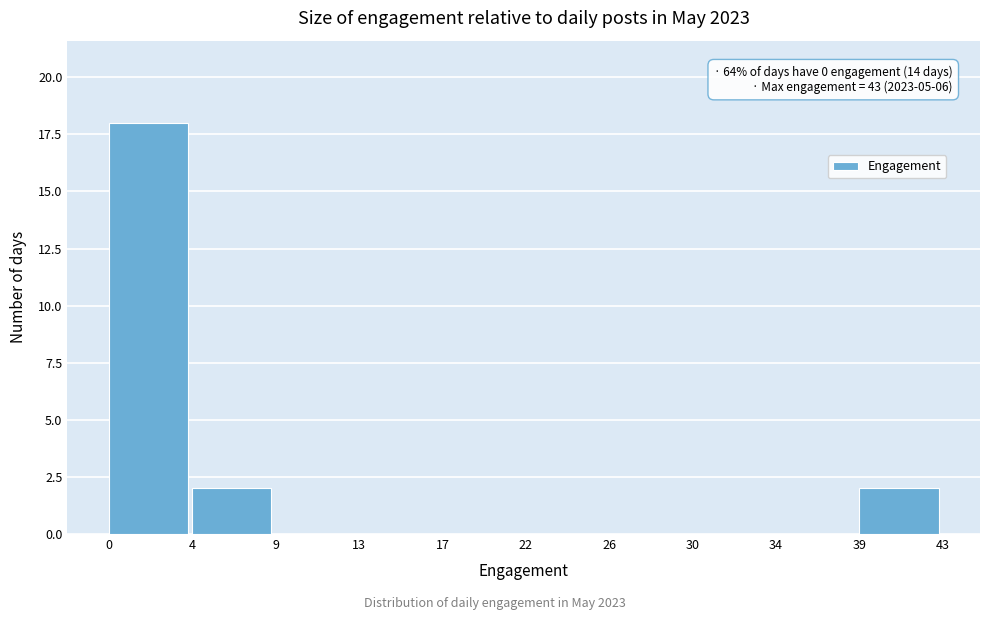

Reading left to right, transcribe all the data shown in this chart.

0=18	4=2	9=0	13=0	17=0	22=0	26=0	30=0	34=0	39=2